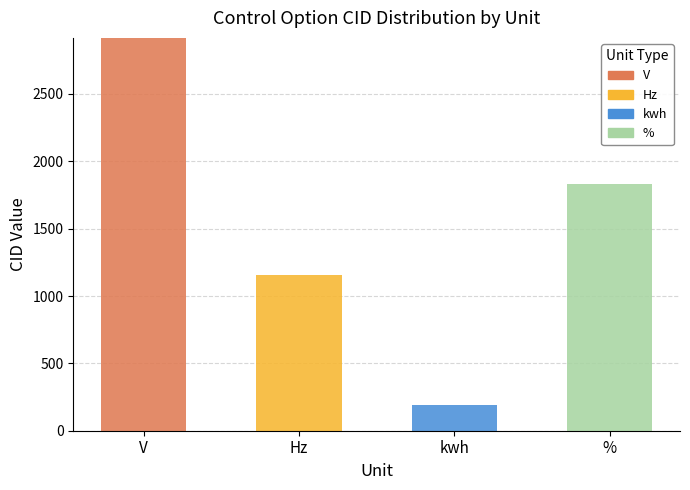

How many distinct data groups are displayed?

4